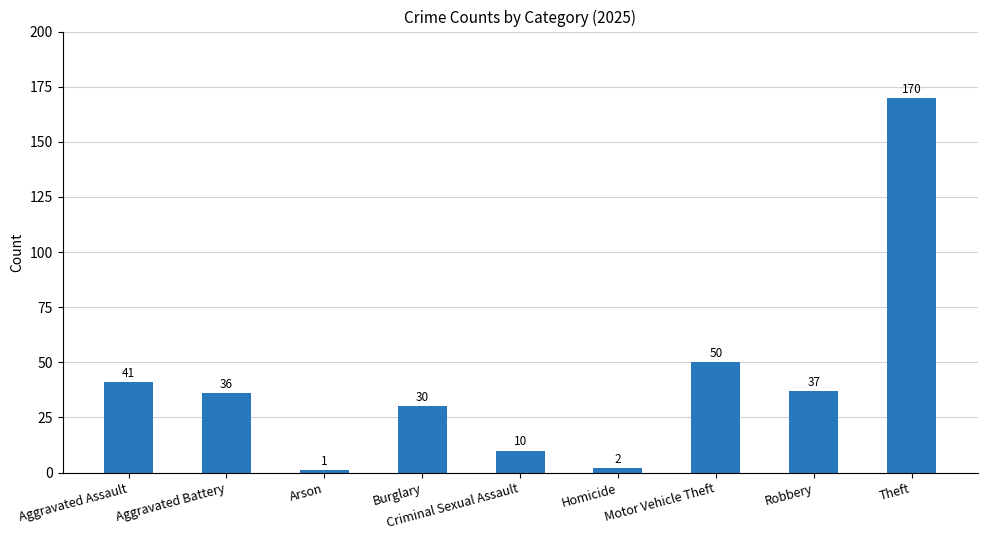

What is the change in value from Aggravated Assault to Robbery?

-4